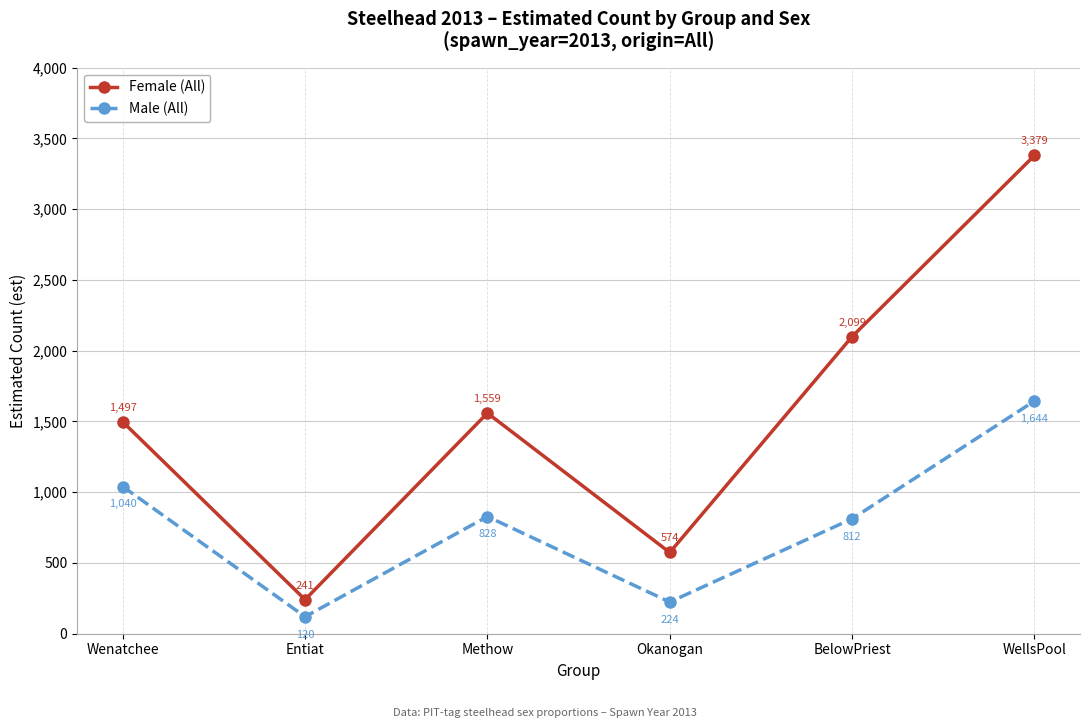

True or false: Male (All) and Female (All) intersect in this chart.

False